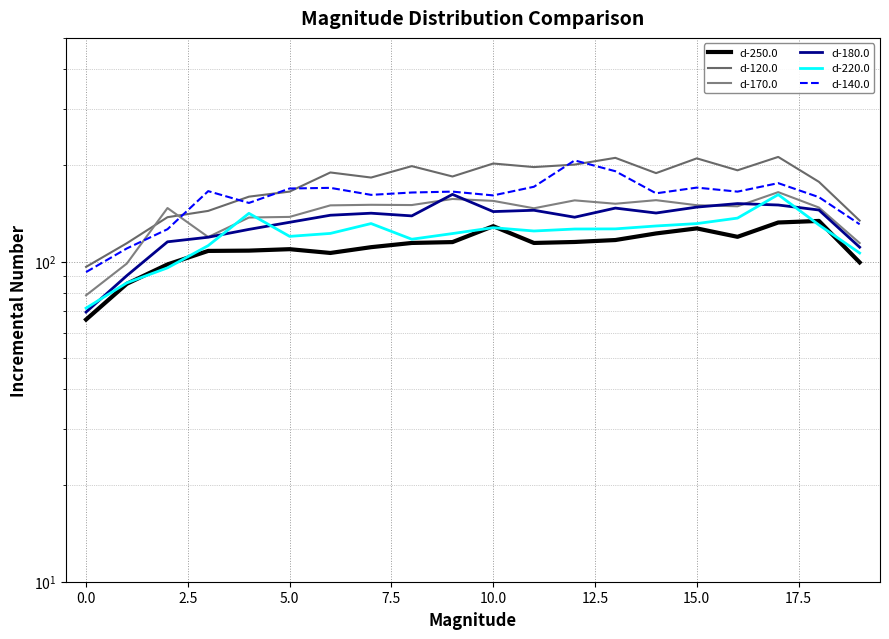

Rank the series by their maximum value, from lowest to highest.

d-250.0, d-220.0, d-180.0, d-170.0, d-140.0, d-120.0